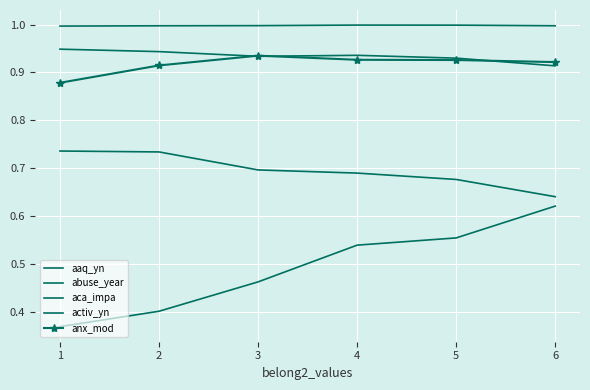

What are all the series names shown in the legend?

aaq_yn, abuse_year, aca_impa, activ_yn, anx_mod